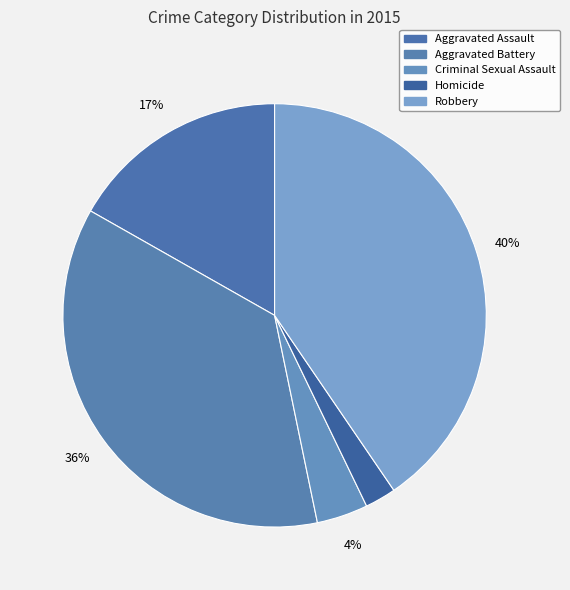

To the nearest percent, what is the average slice percentage?

20%